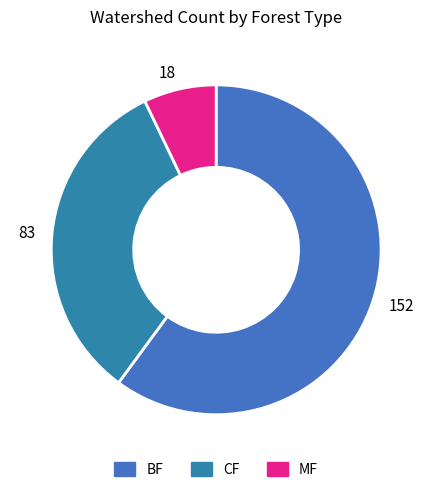

Is it true that 152 is 67% of the pie?

False